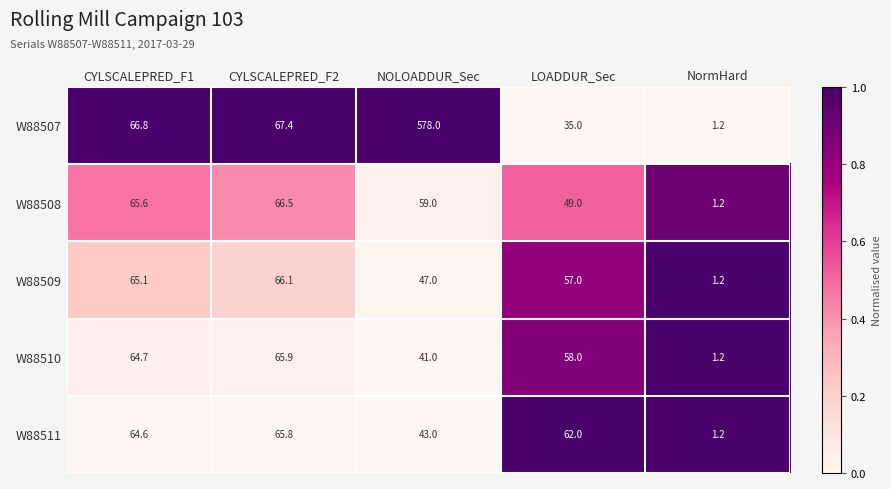

List the labels in order of W88507 value, smallest first.

NormHard, LOADDUR_Sec, CYLSCALEPRED_F1, CYLSCALEPRED_F2, NOLOADDUR_Sec